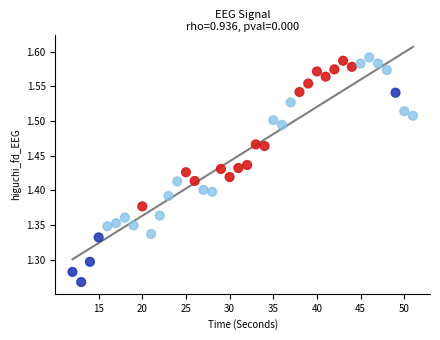

What is the range of Y values (max minus min)?

0.3